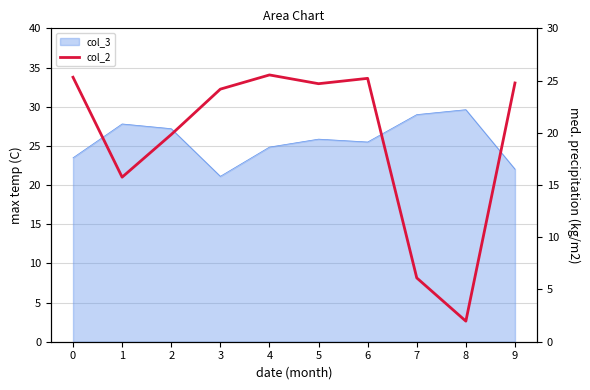

How many points are higher than both their immediate neighbors (excluding endpoints)?

2